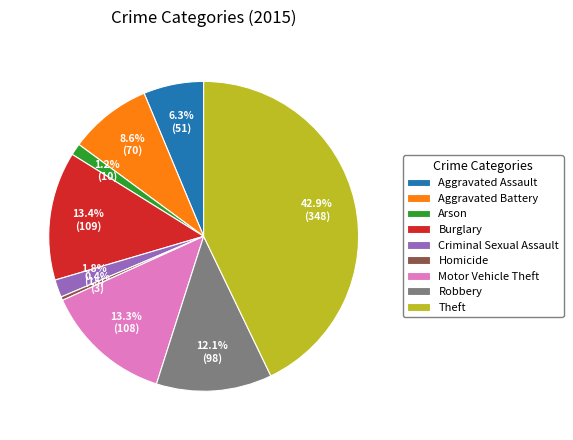

Is it true that Homicide is 0% of the pie?

True